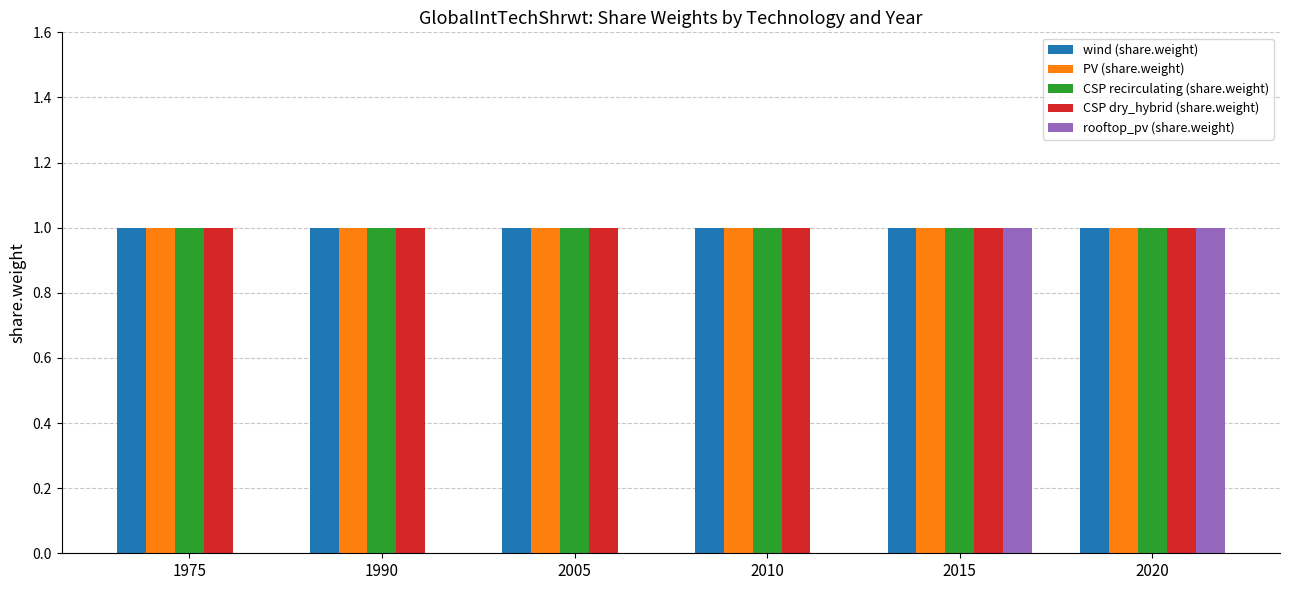

Between 2005 and 2020, which series saw the biggest shift?

rooftop_pv (share.weight)